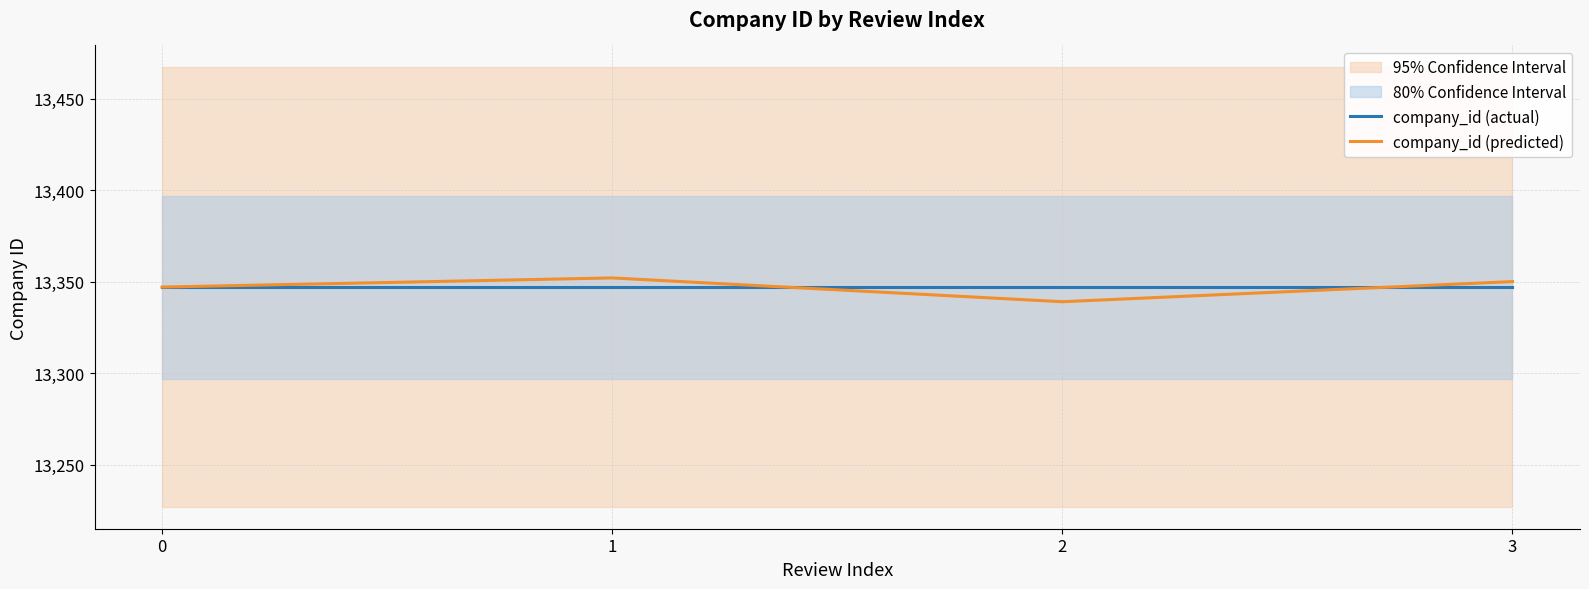

What is the difference between the company_id (predicted) values at 3 and 2?

11